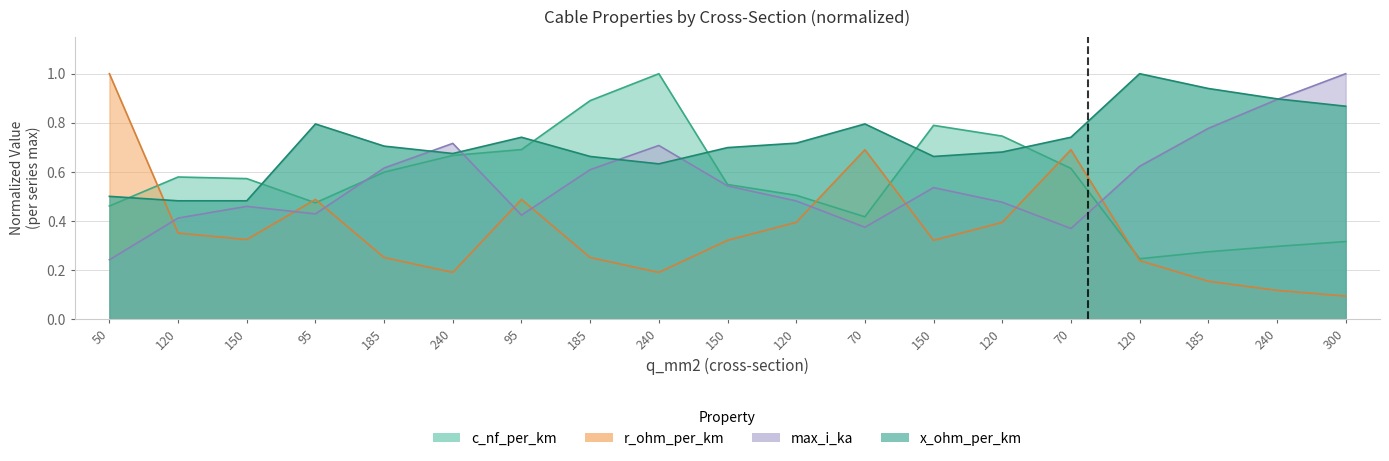

What is the difference between the maximum and minimum values in the c_nf_per_km series?

0.8